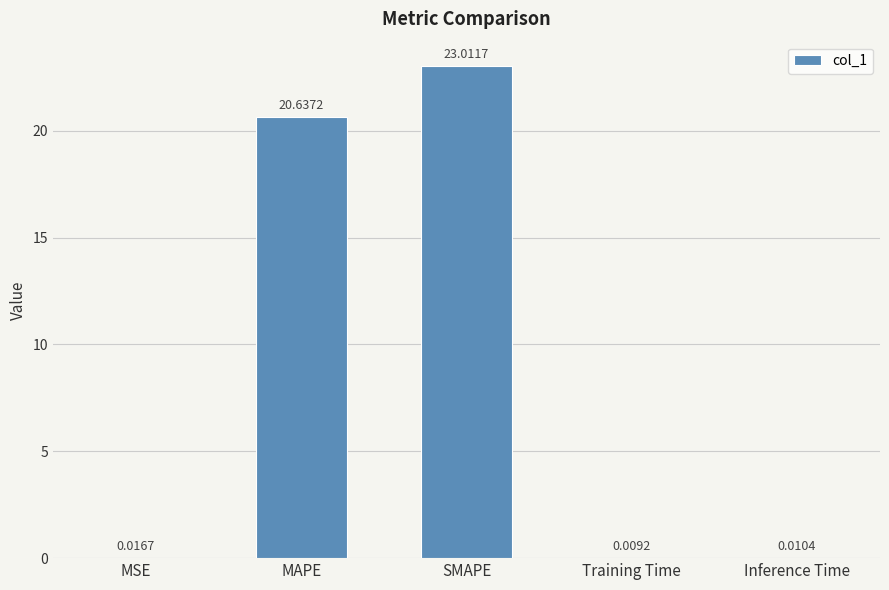

How many distinct data groups are displayed?

1